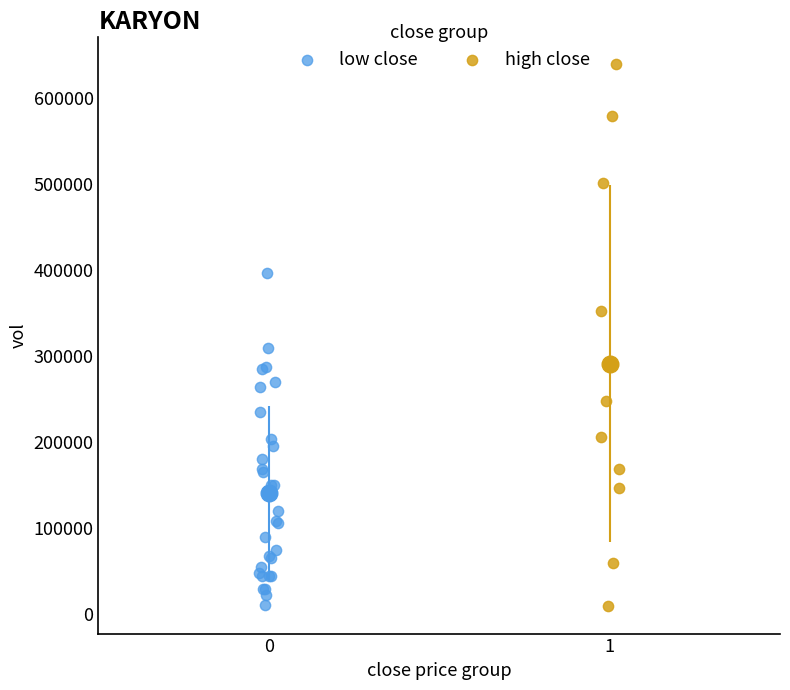

Which series has the widest spread of Y values?

high close